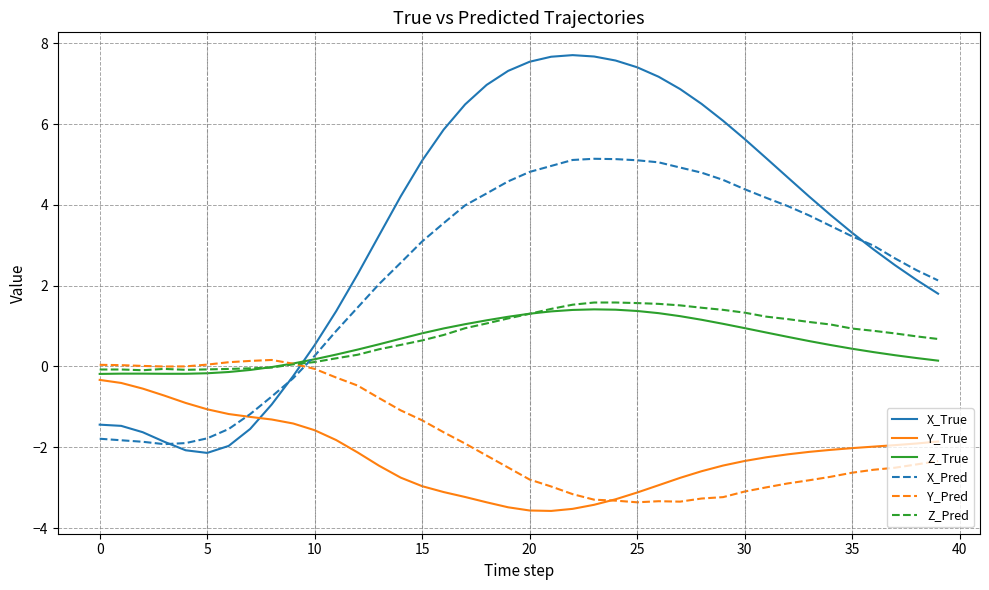

Is this an area chart (filled region under the line)?

No